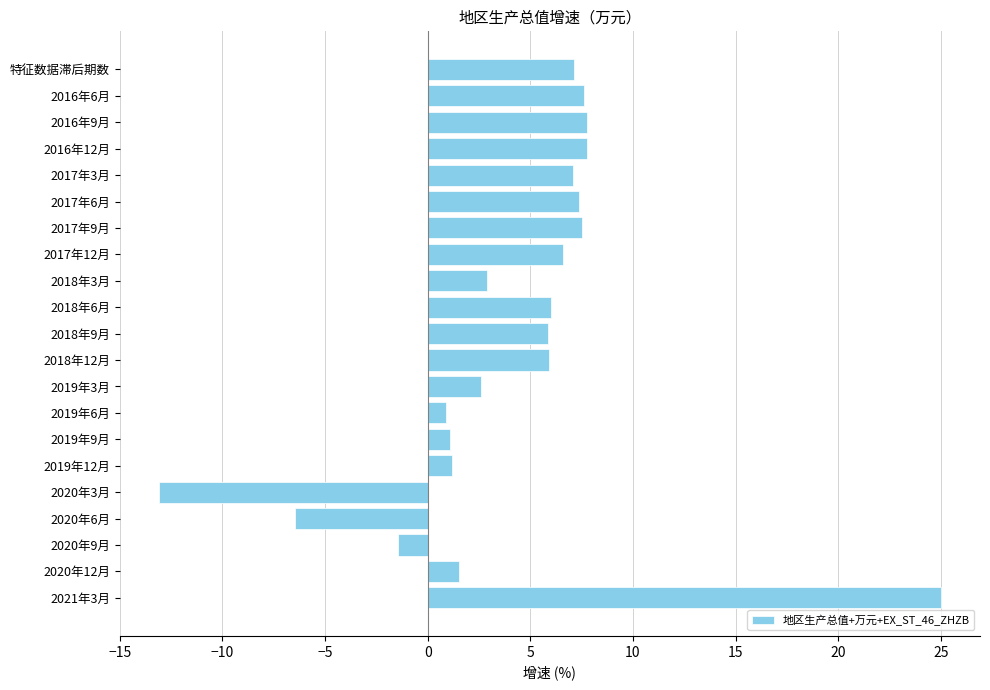

How many distinct data groups are displayed?

1